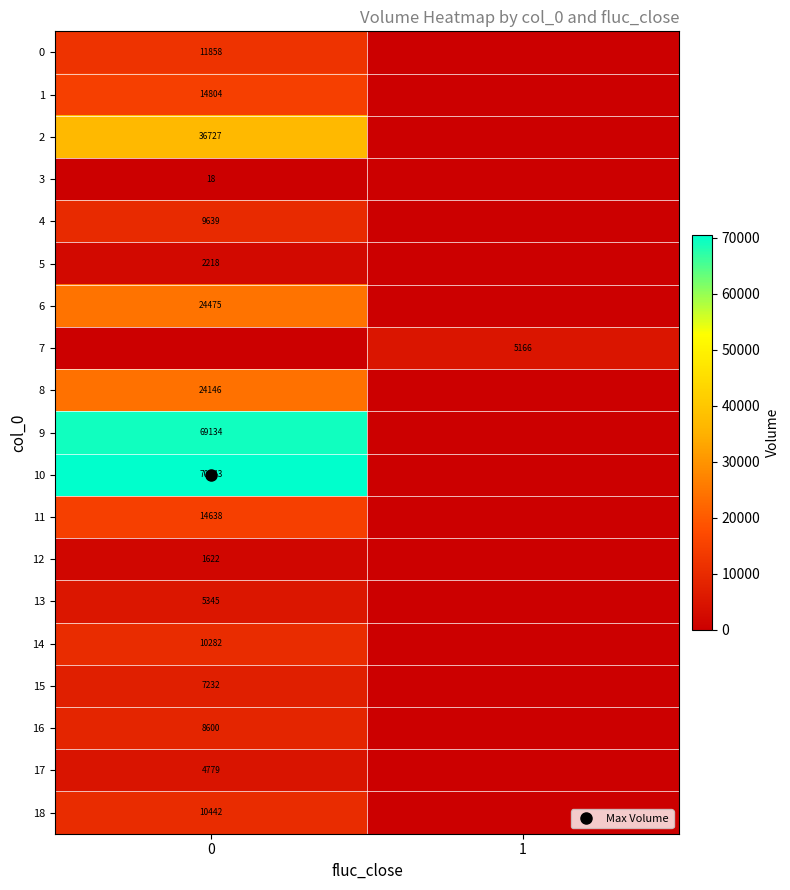

At how many categories does at least one series exceed 21893?

1